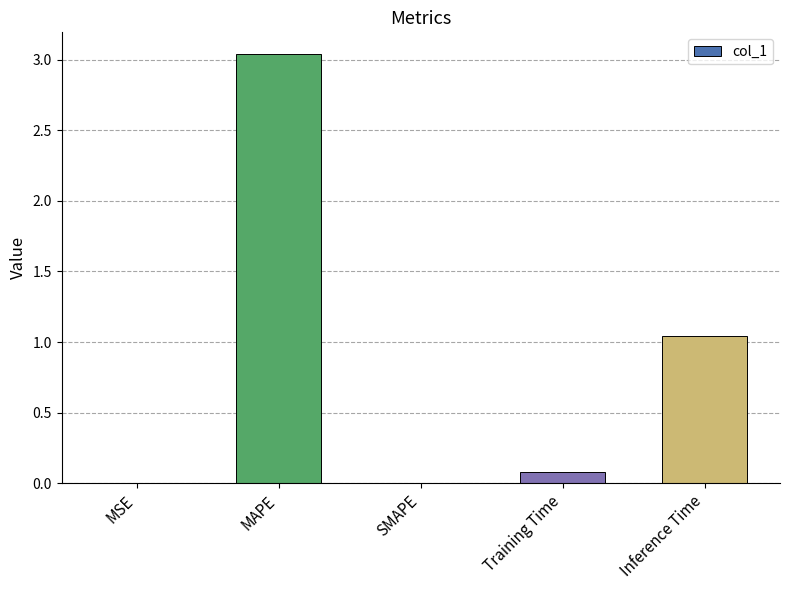

What is the sum of all values?

4.2